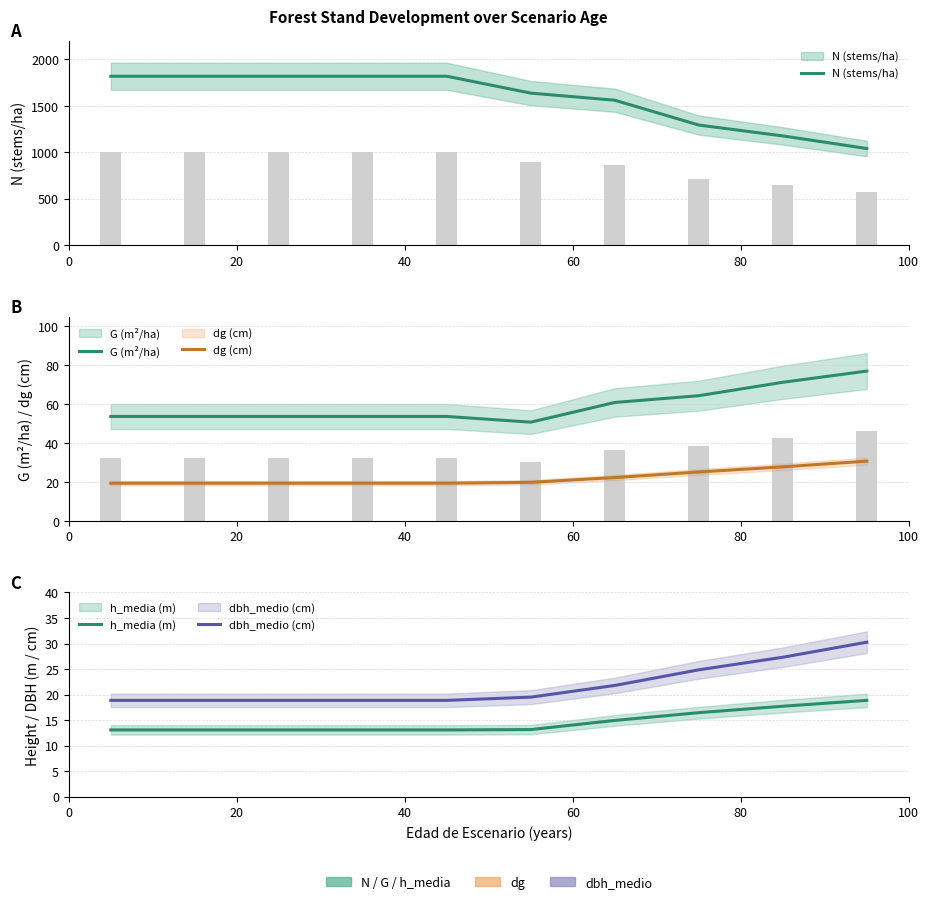

Which series has the largest range (max minus min)?

N (stems/ha)